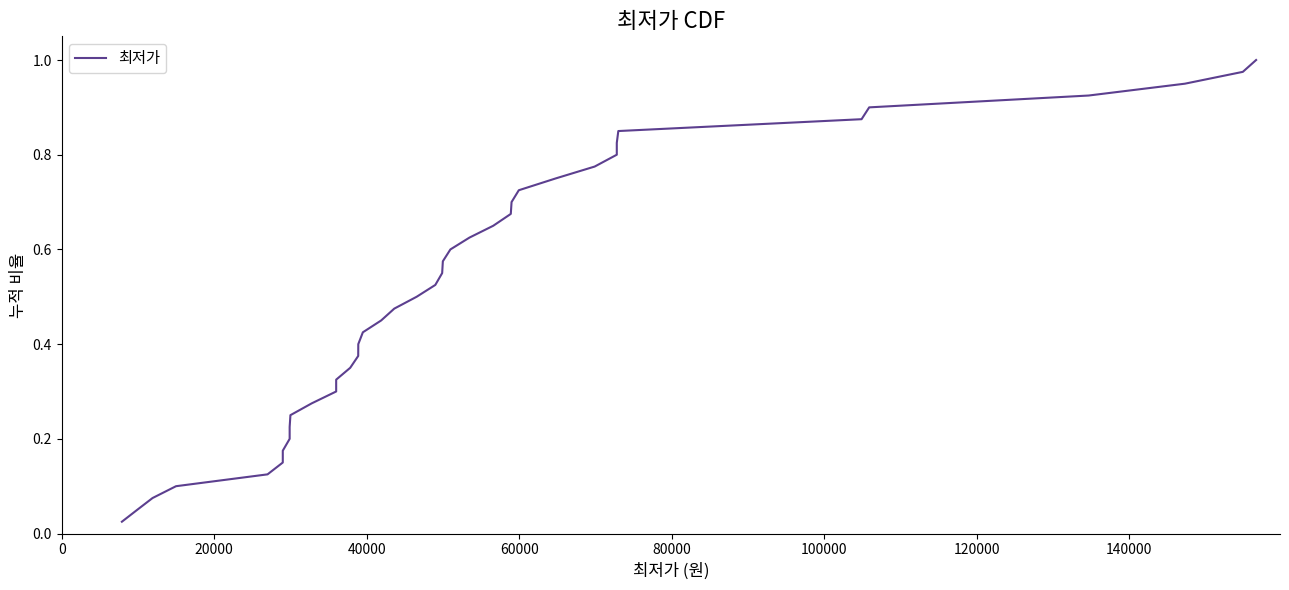

What is the sum of all values?

20.5